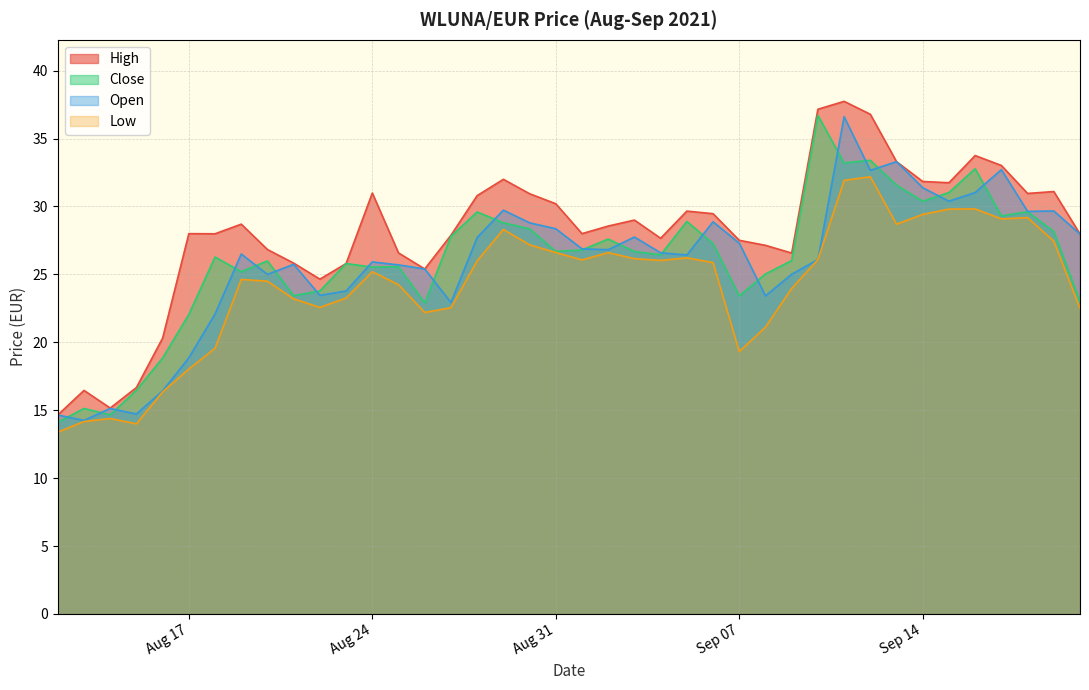

What is the difference between the maximum and minimum values in the Open series?

22.4